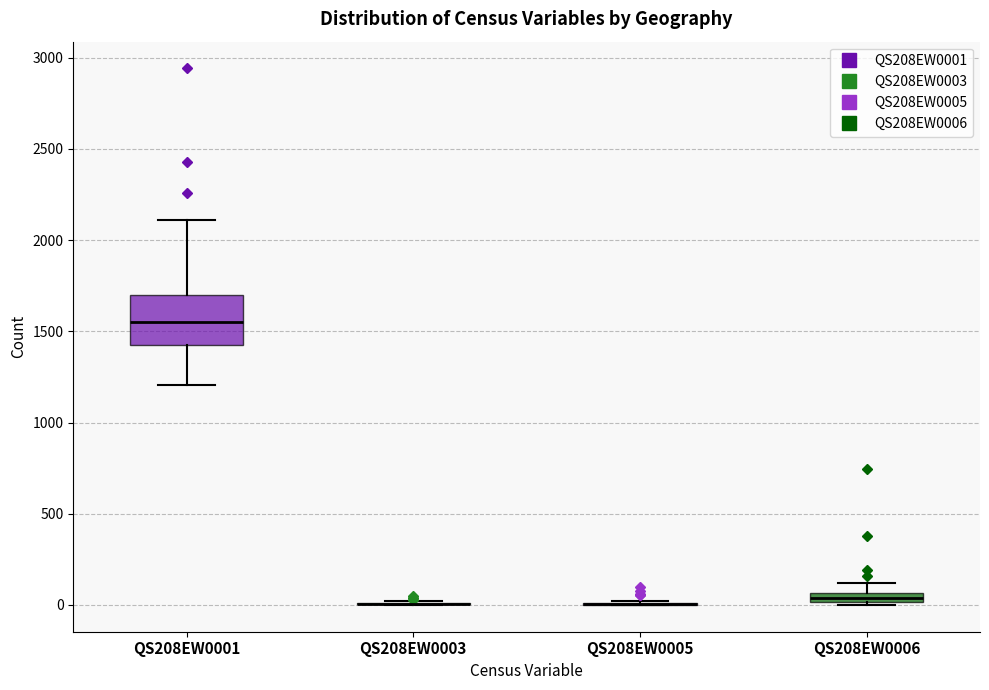

Comparing the boxes themselves (not the whiskers), which one is the tallest?

QS208EW0001